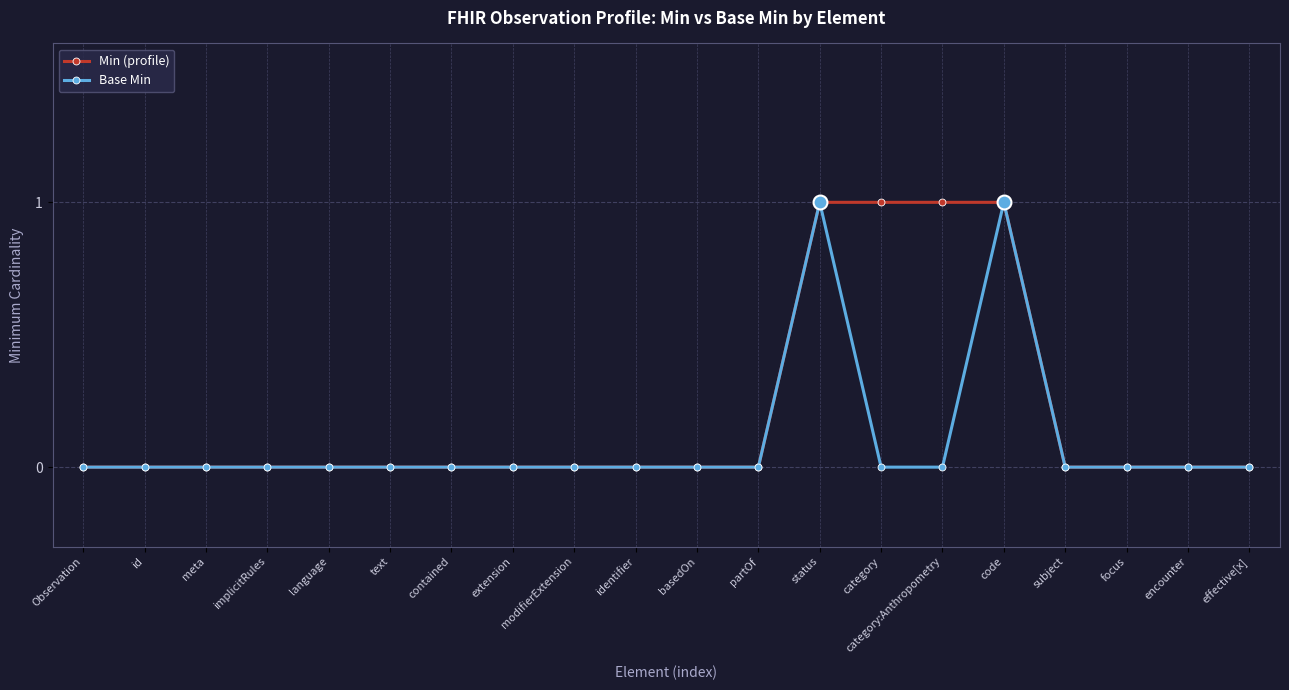

How many lines are shown in the chart?

2